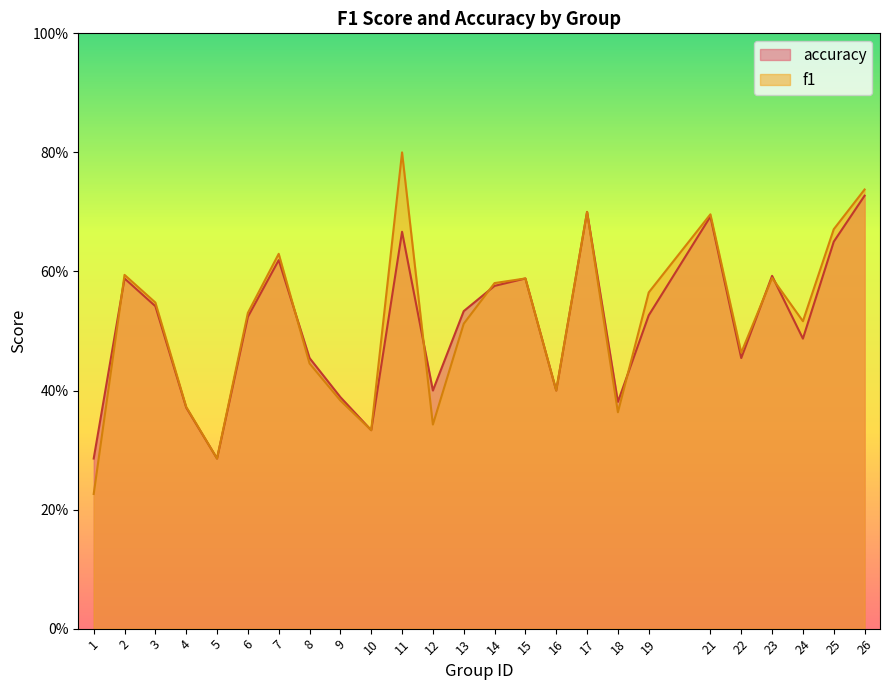

At which category does the chart reach its minimum across all series?

1